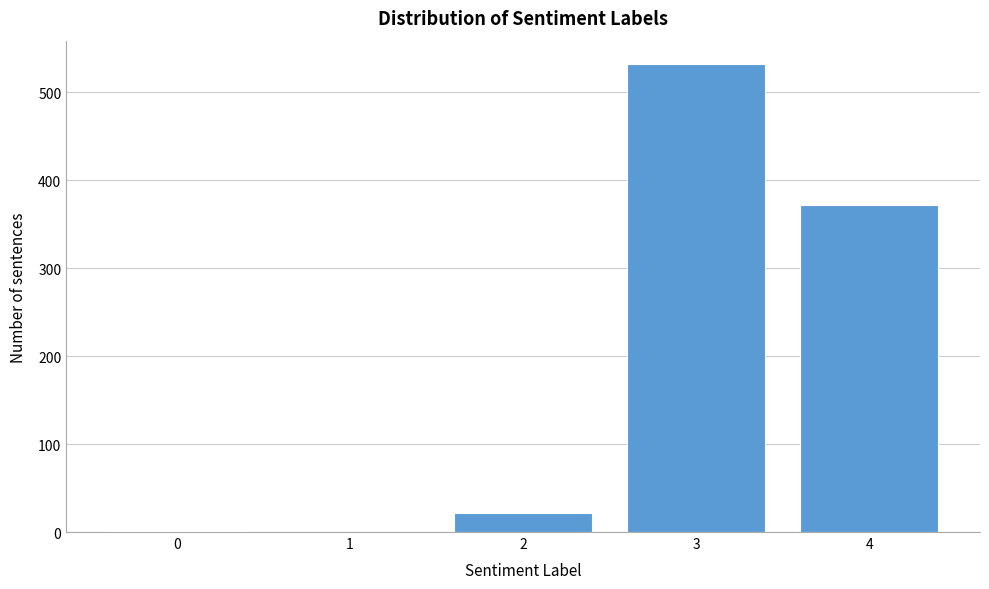

What is the change in value from 2 to 3?

+510